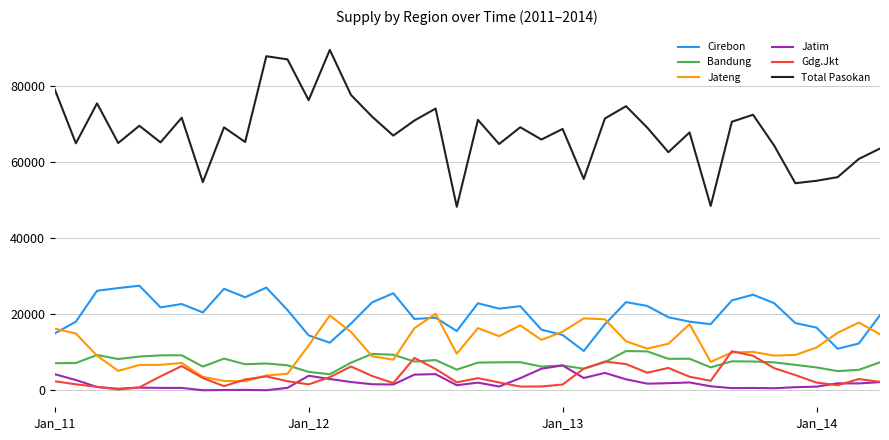

Which series has the largest total across all categories?

Total Pasokan